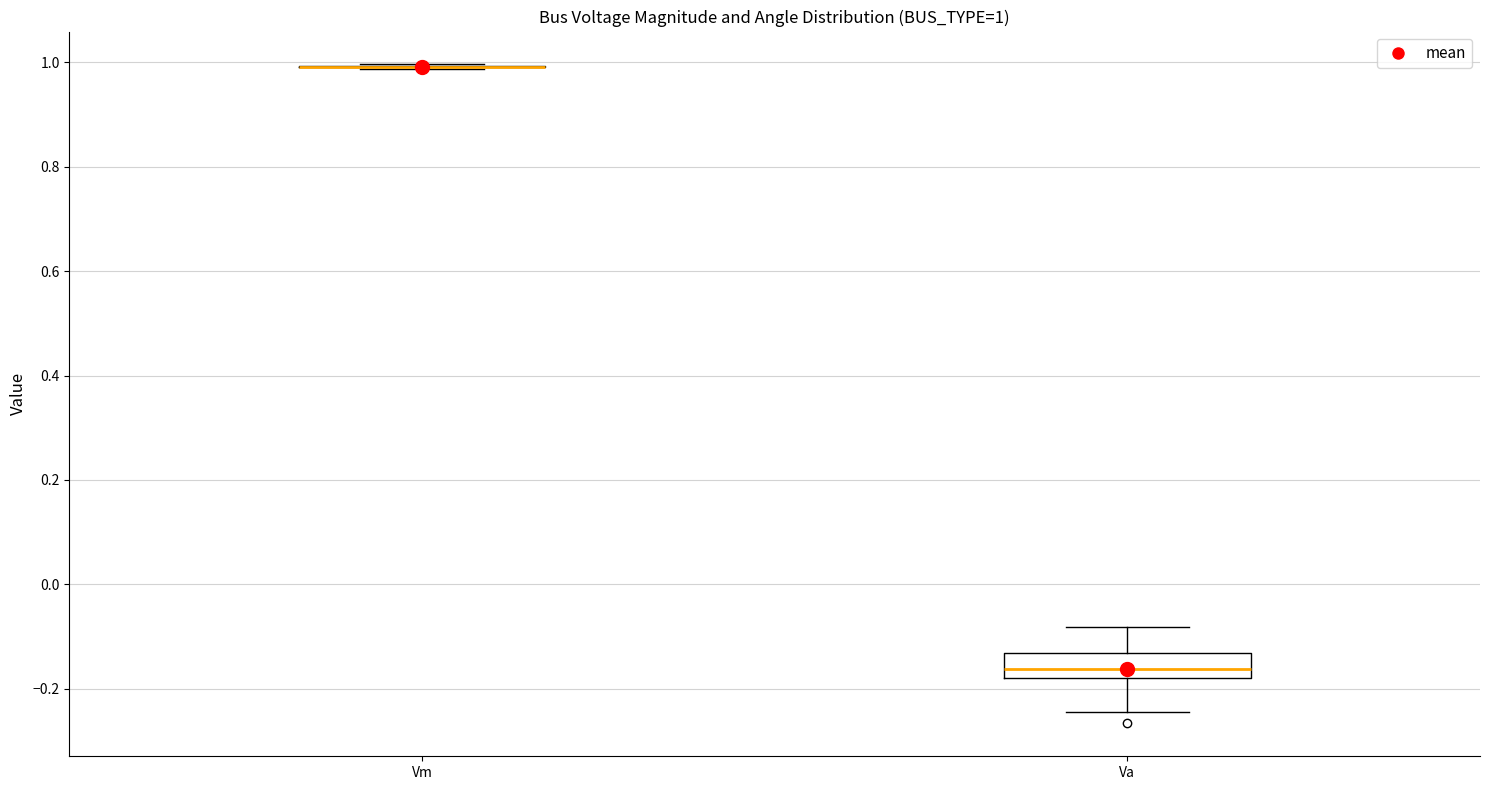

Comparing the boxes themselves (not the whiskers), which one is the tallest?

Va